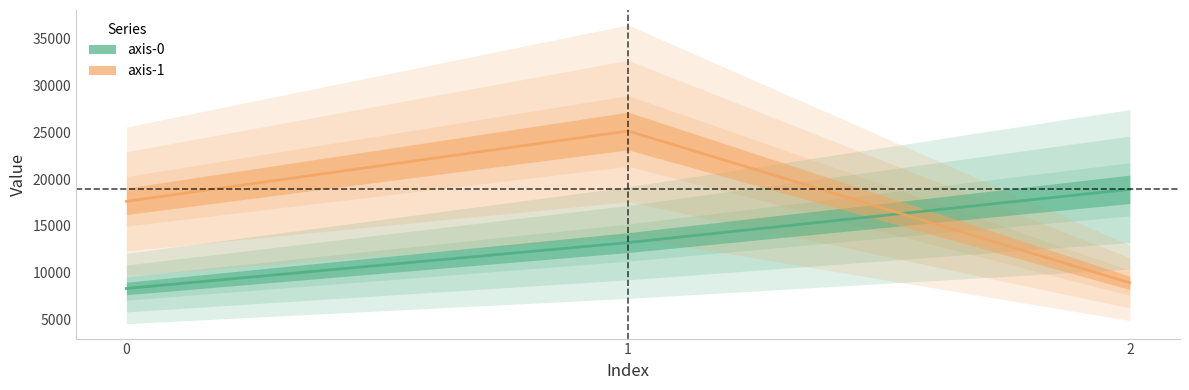

What is the minimum value for axis-1?

8930.4